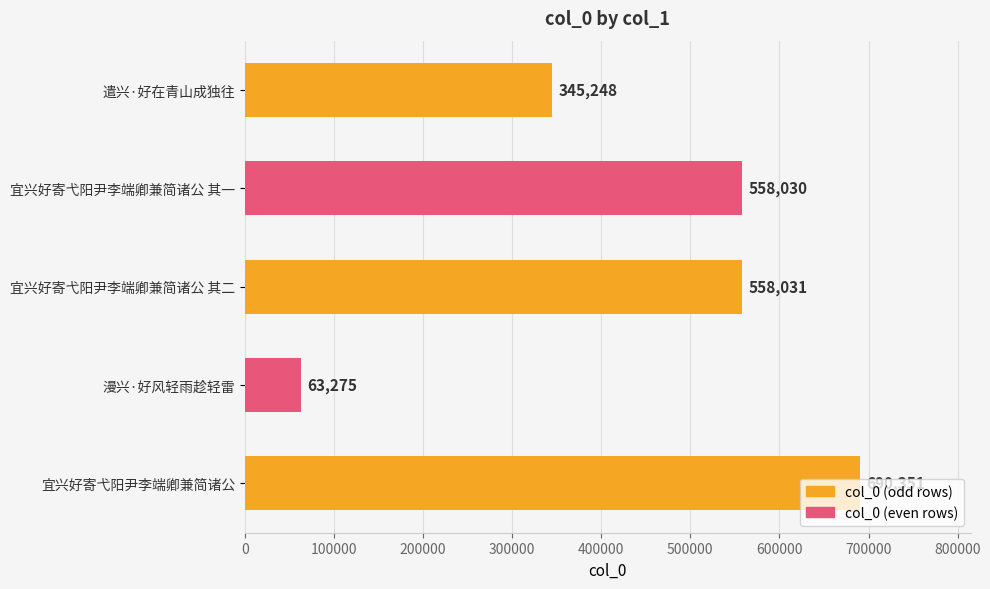

What is the sum of all values?

2214935